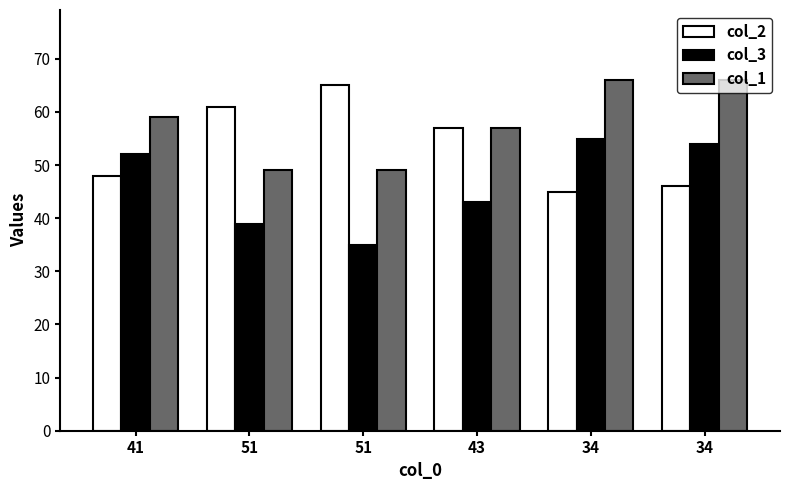

What is the maximum value shown in the chart?

66